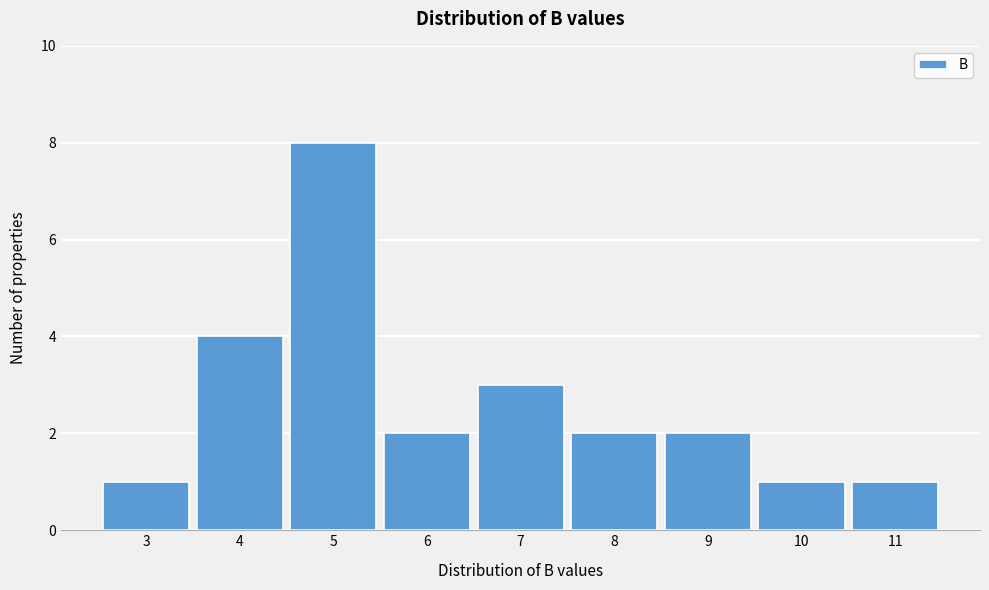

Reading right to left, transcribe all the data shown in this chart.

11=1	10=1	9=2	8=2	7=3	6=2	5=8	4=4	3=1